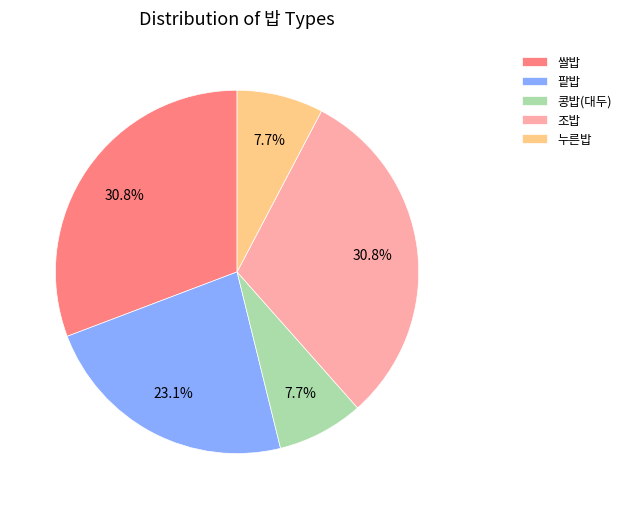

What portion of the pie excludes 콩밥(대두)?

92.3%